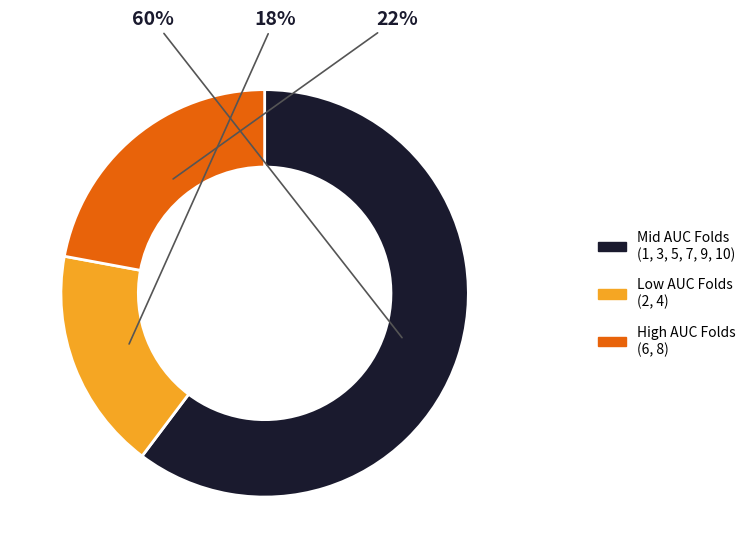

Is there any slice that represents more than half of the pie?

Yes